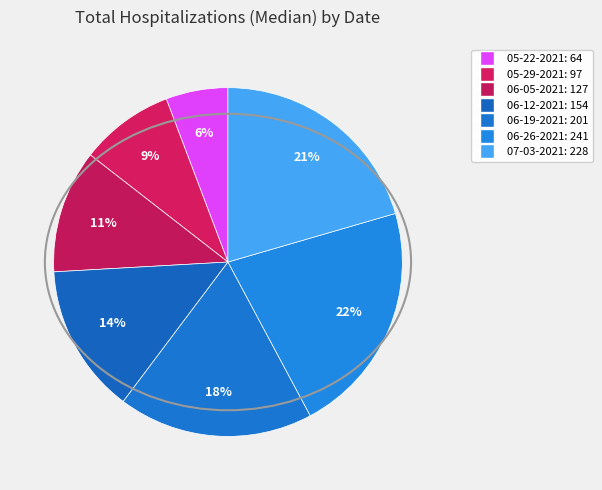

What is the change in value from 06-05-2021 to 06-12-2021?

+27